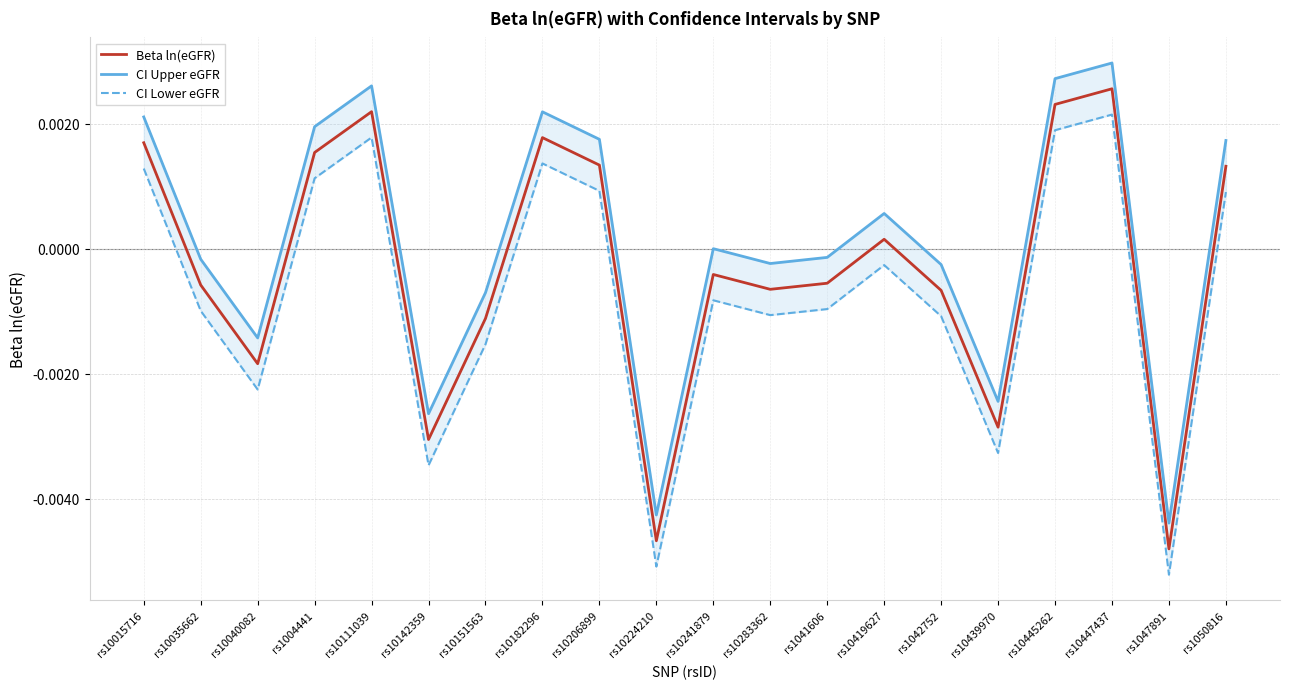

How many negative values does the Beta ln(eGFR) series have?

11